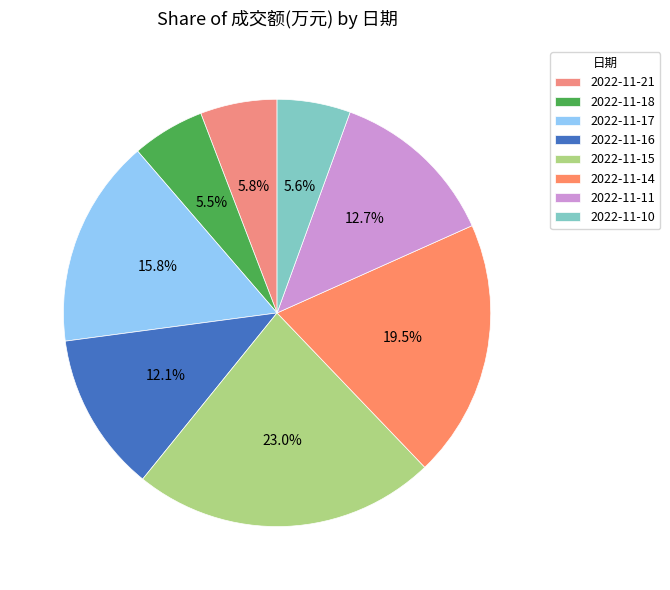

Does 2022-11-18 represent more than half of the total?

No